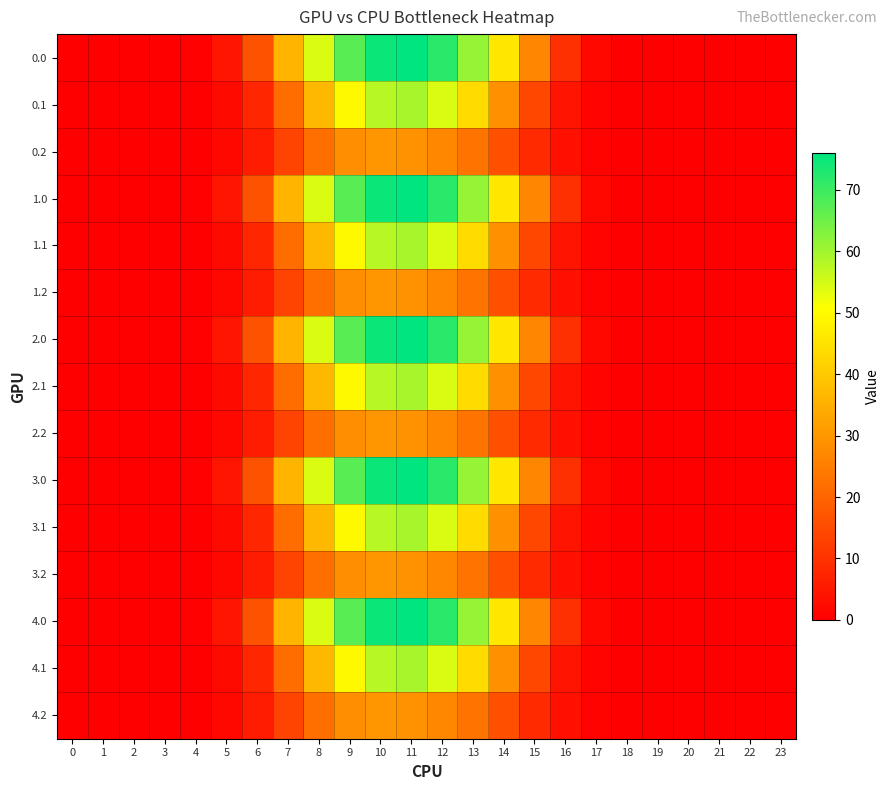

Rank the series by their maximum value, from lowest to highest.

0.2, 1.2, 2.2, 3.2, 4.2, 0.1, 1.1, 2.1, 3.1, 4.1, 0.0, 1.0, 2.0, 3.0, 4.0